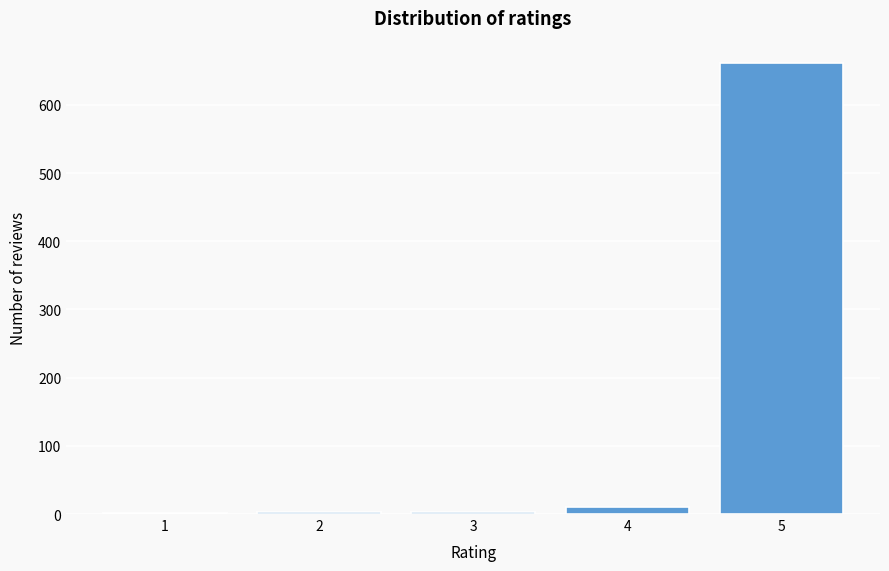

What is the maximum value shown in the chart?

661